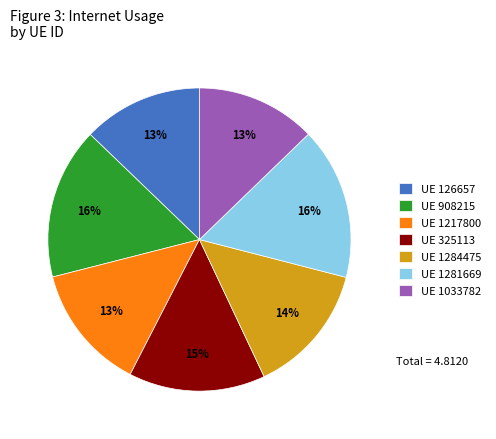

Is there any slice that represents more than half of the pie?

No